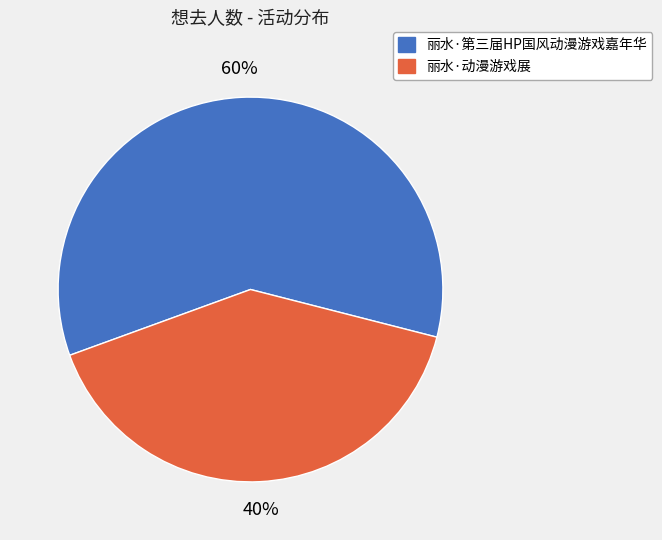

What percentage is the 丽水·第三届HP国风动漫游戏嘉年华 slice, to the nearest percent?

60%